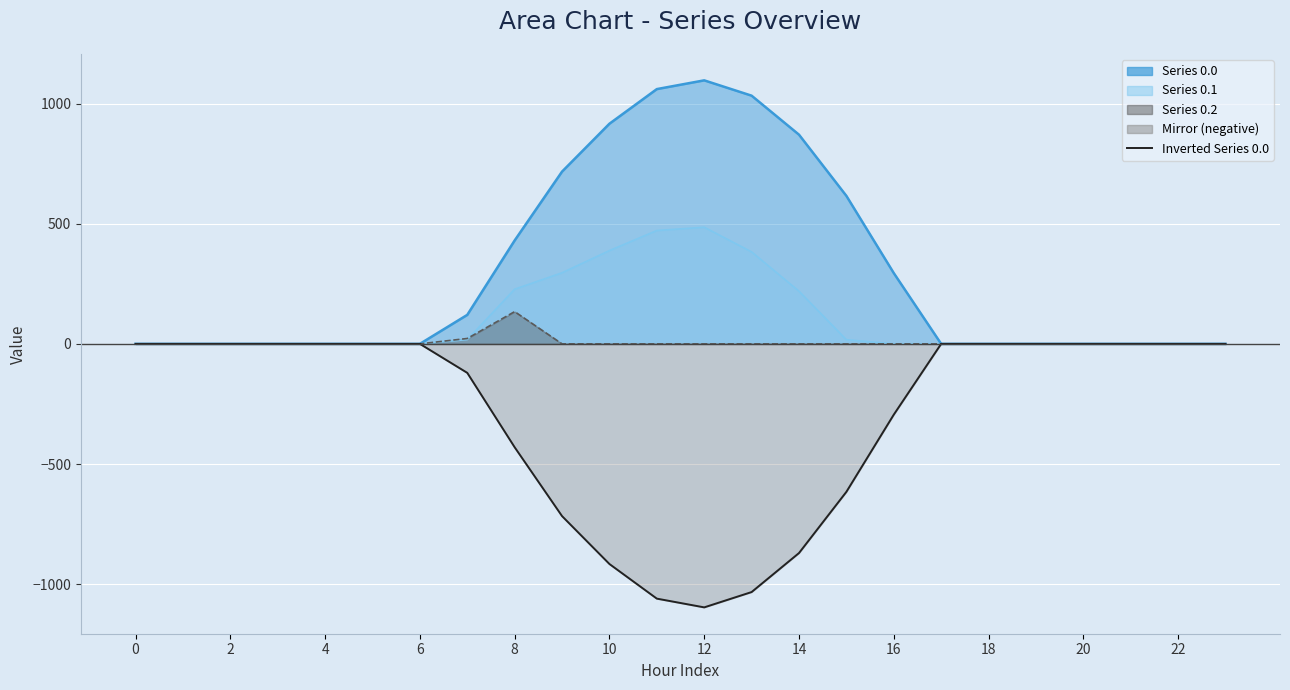

Is it true that the value at 18 is -1284.8?

False